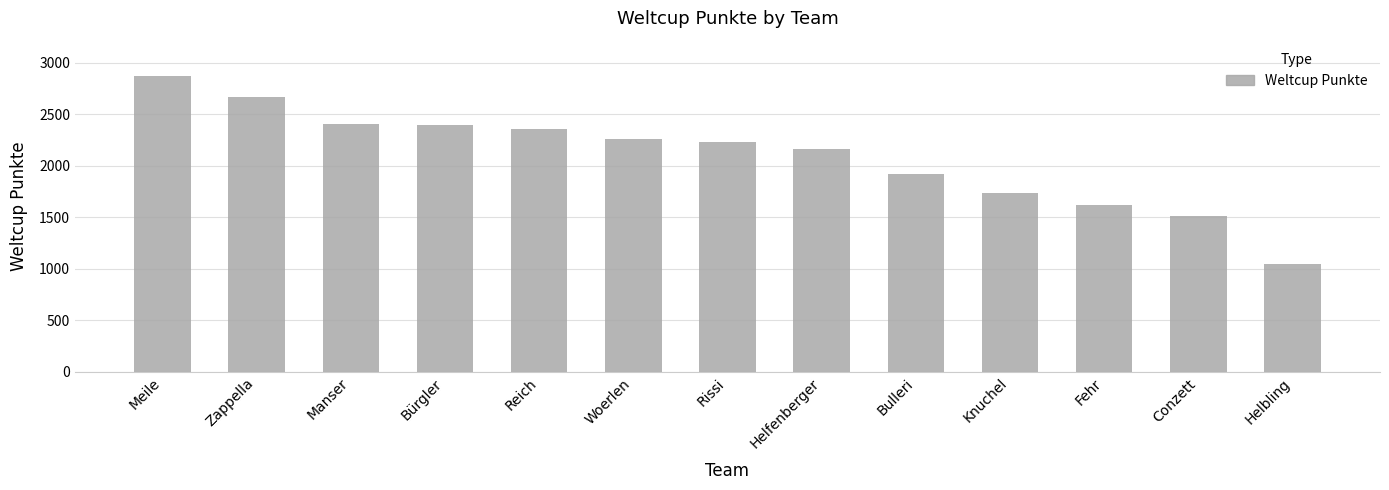

What is the change in value from Bulleri to Knuchel?

-184